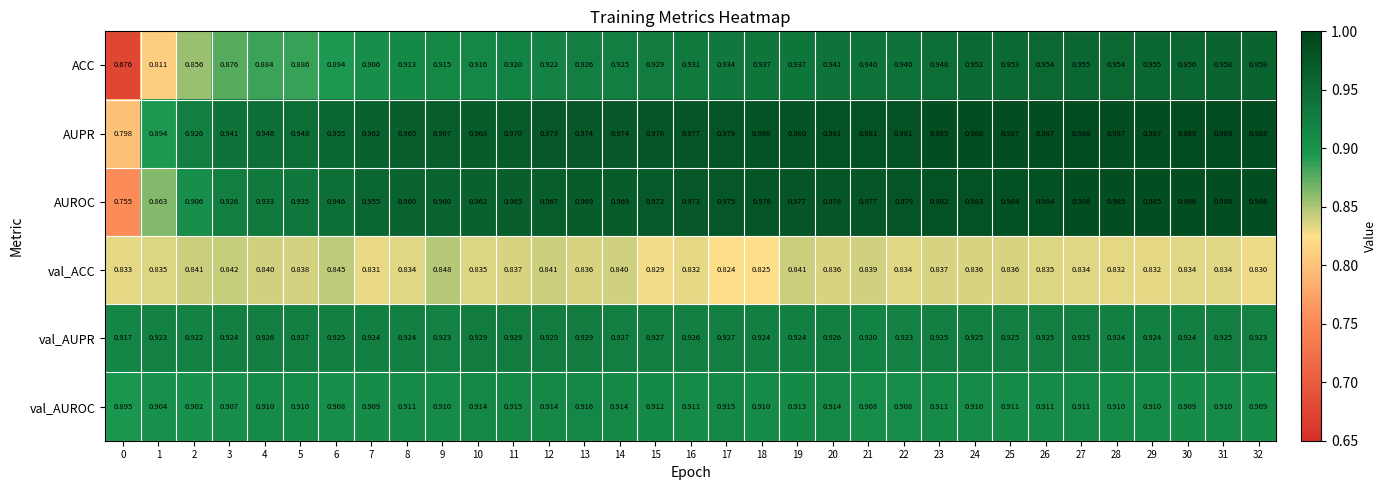

Is the value of AUROC at 3 greater than the value of ACC at 18?

No